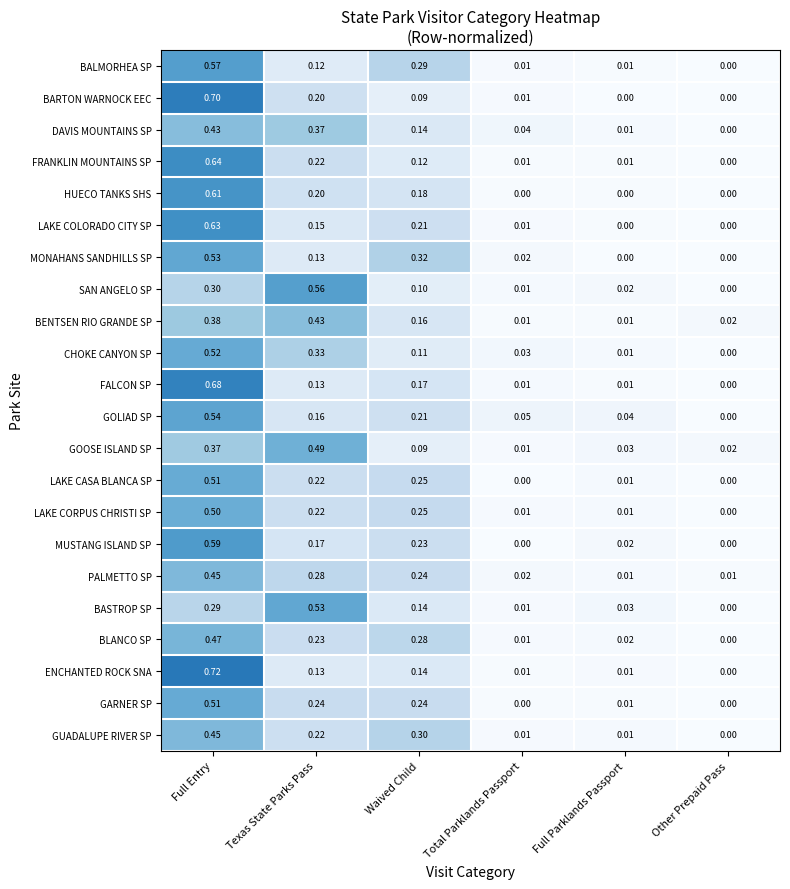

Which series has the widest spread of values?

ENCHANTED ROCK SNA